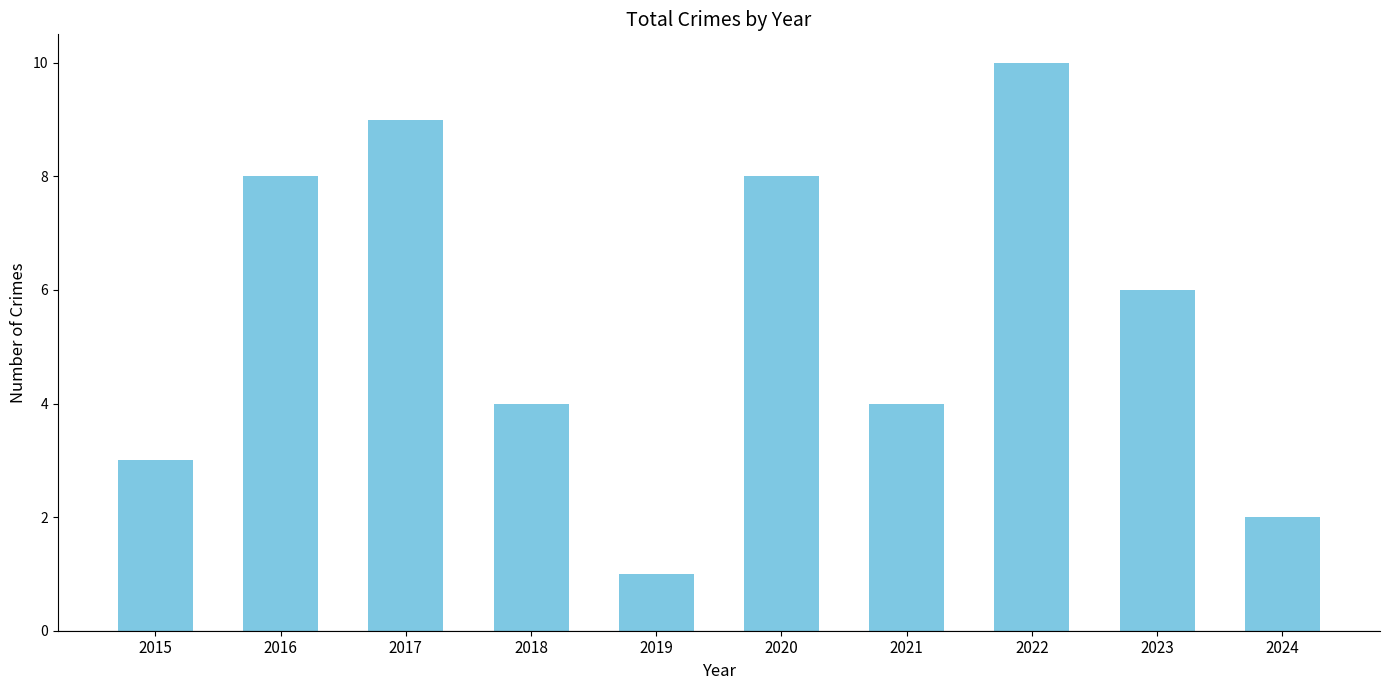

Reading left to right, what are all the values shown in this chart?

3	8	9	4	1	8	4	10	6	2